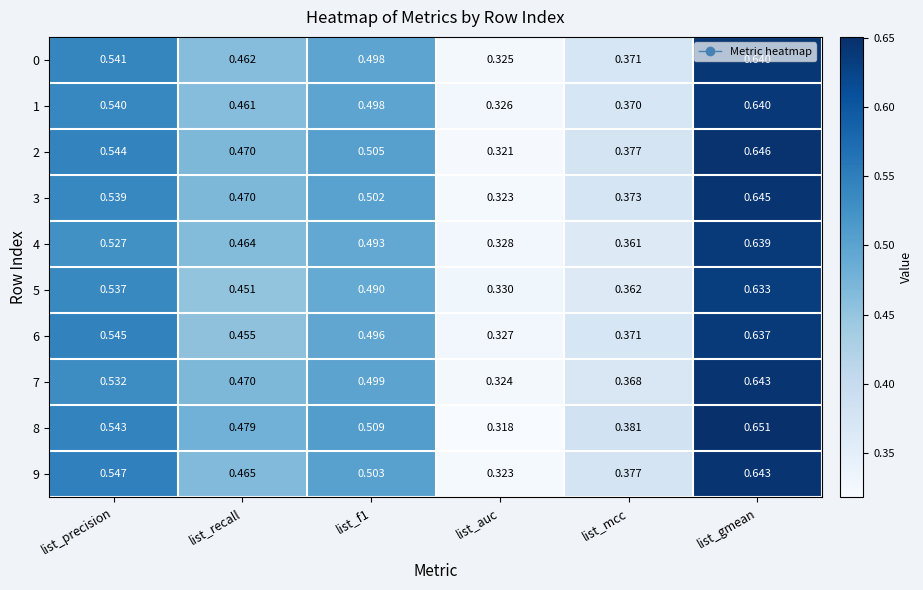

Is the value of 3 at list_recall greater than the value of 5 at list_gmean?

No